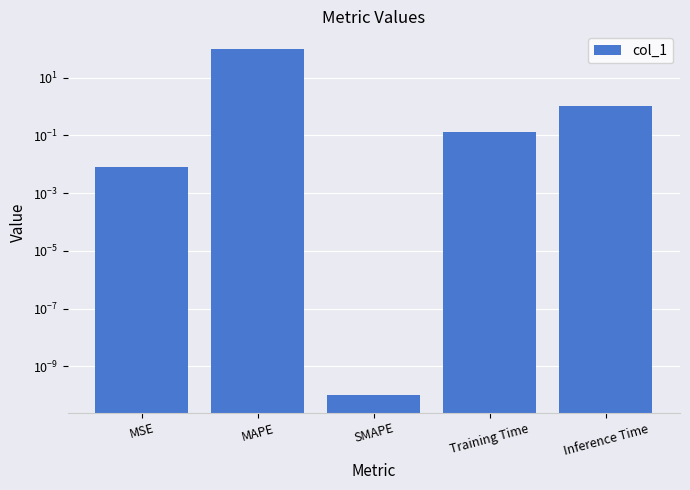

Reading right to left, transcribe all the data shown in this chart.

Inference Time=1.0	Training Time=0.1	SMAPE=0.0	MAPE=99.6	MSE=0.0